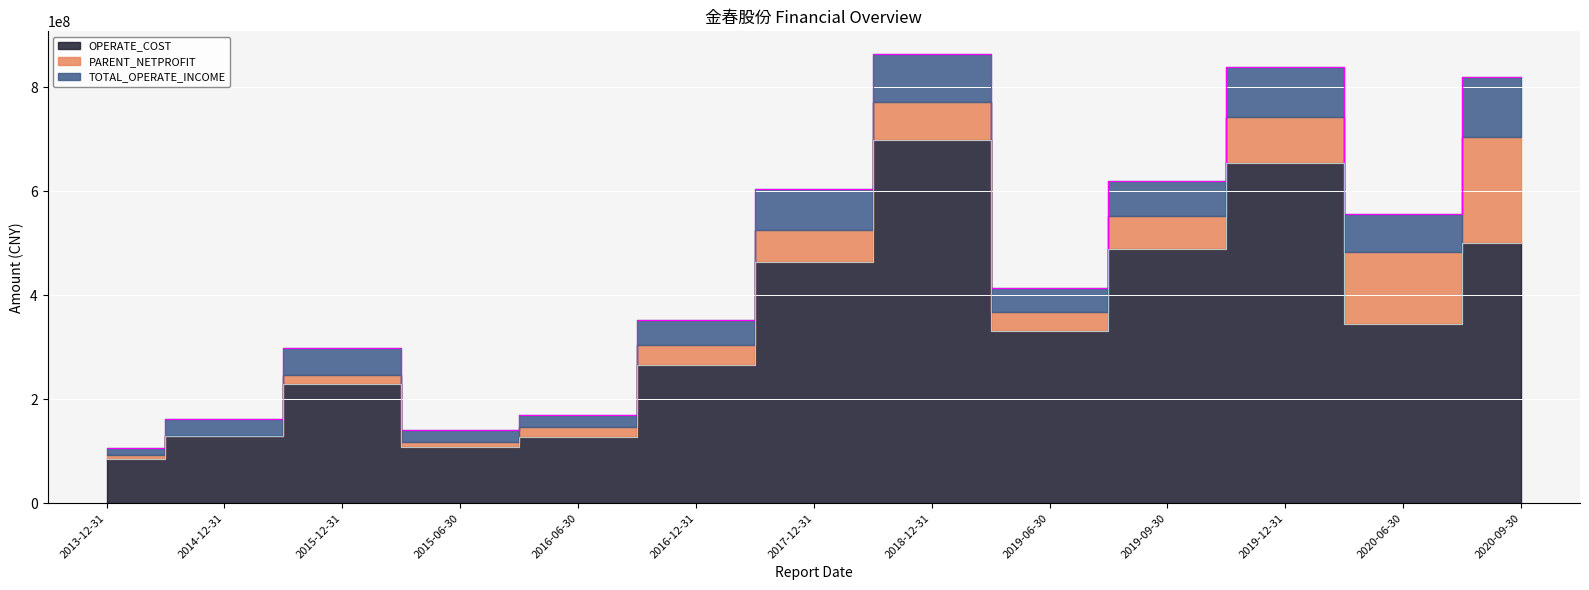

What position from the left is 2016-12-31?

6